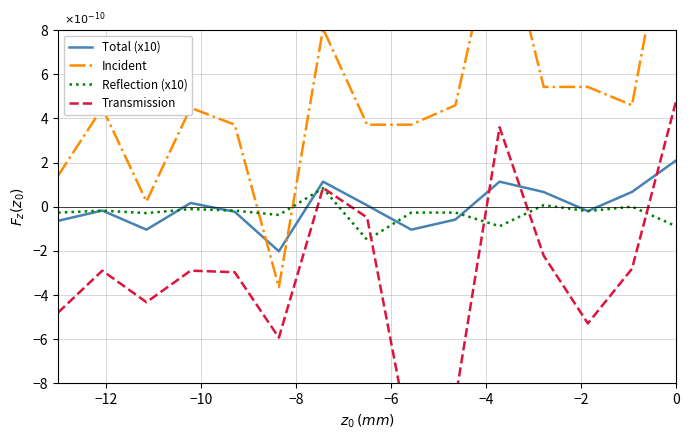

At which category does the chart reach its peak across all series?

14